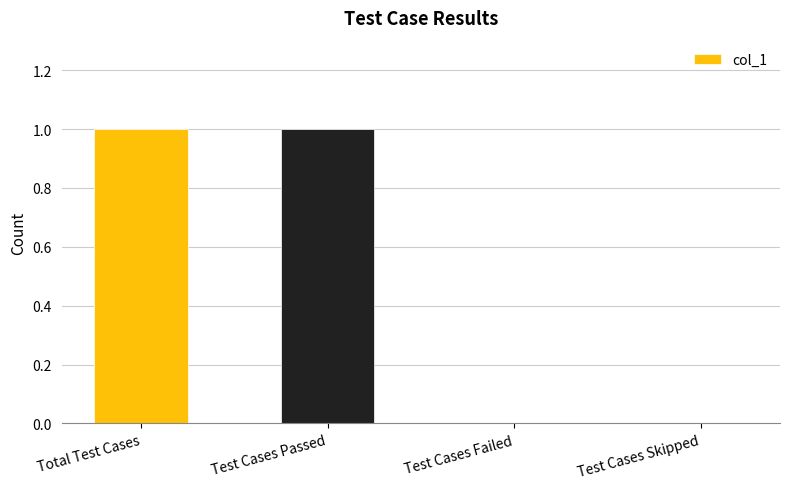

True or false: the data shows 2 at Total Test Cases.

False